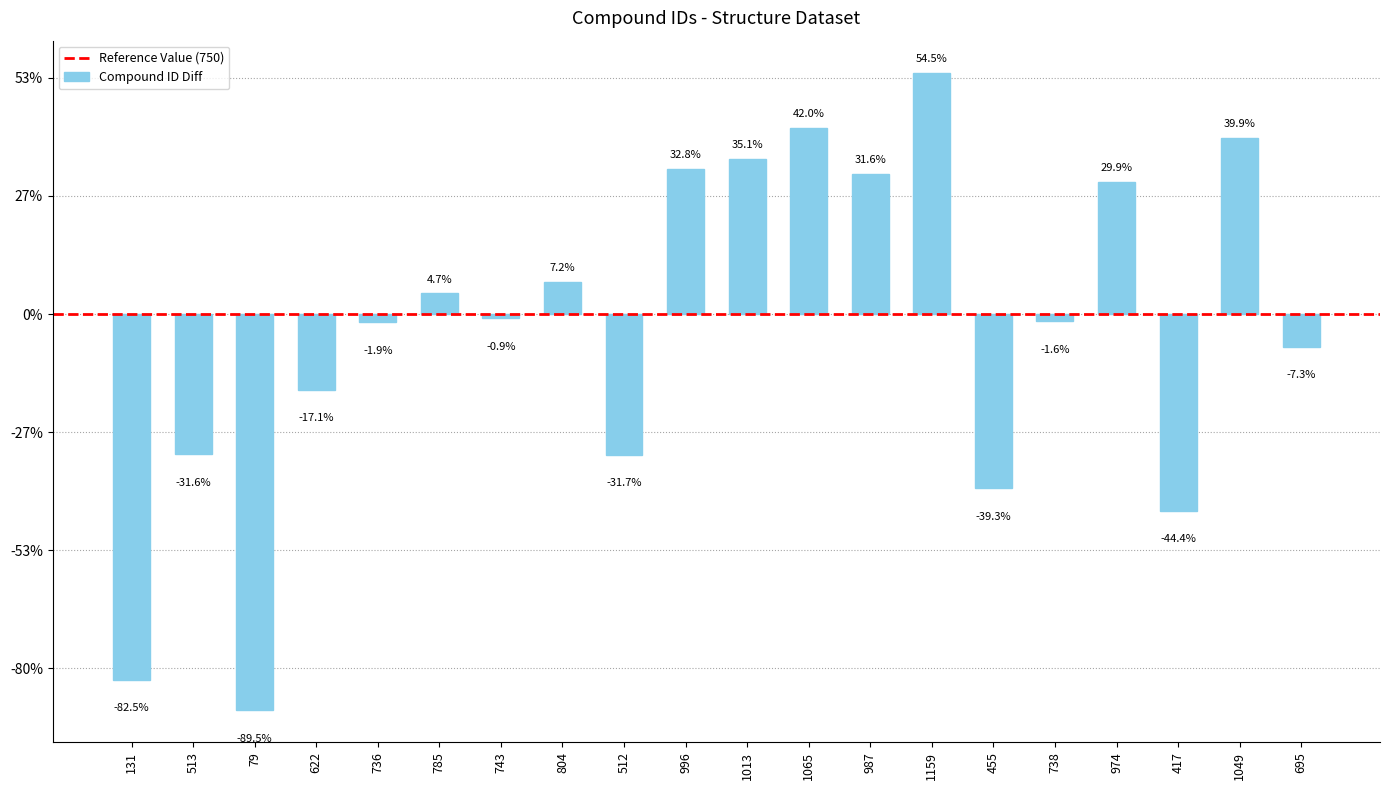

Are the bars horizontal?

No